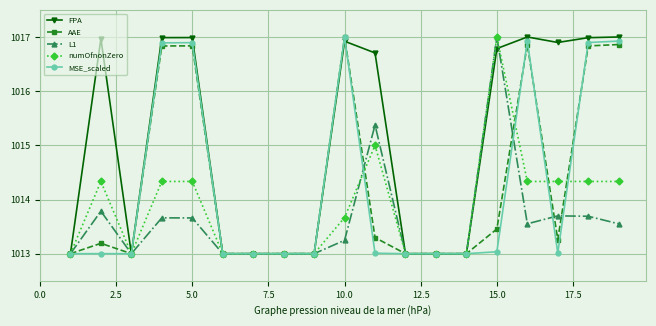

What is the lowest value of the L1 series?

1013.0